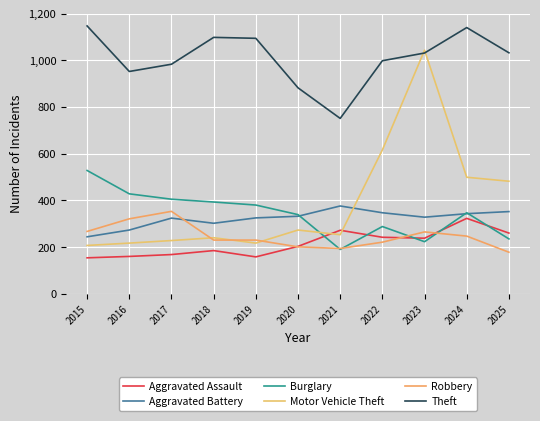

Reading left to right, list all the values displayed in this chart.

Aggravated Assault: 2015=154	2016=160	2017=168	2018=185	2019=158	2020=203	2021=272	2022=242	2023=238	2024=323	2025=260
Aggravated Battery: 2015=244	2016=273	2017=324	2018=302	2019=325	2020=332	2021=376	2022=347	2023=328	2024=343	2025=352
Burglary: 2015=528	2016=428	2017=405	2018=393	2019=380	2020=339	2021=190	2022=288	2023=223	2024=347	2025=235
Motor Vehicle Theft: 2015=207	2016=217	2017=228	2018=240	2019=217	2020=273	2021=253	2022=616	2023=1043	2024=499	2025=482
Robbery: 2015=267	2016=321	2017=353	2018=230	2019=230	2020=201	2021=194	2022=221	2023=265	2024=247	2025=178
Theft: 2015=1147	2016=952	2017=983	2018=1098	2019=1094	2020=882	2021=751	2022=998	2023=1031	2024=1140	2025=1032